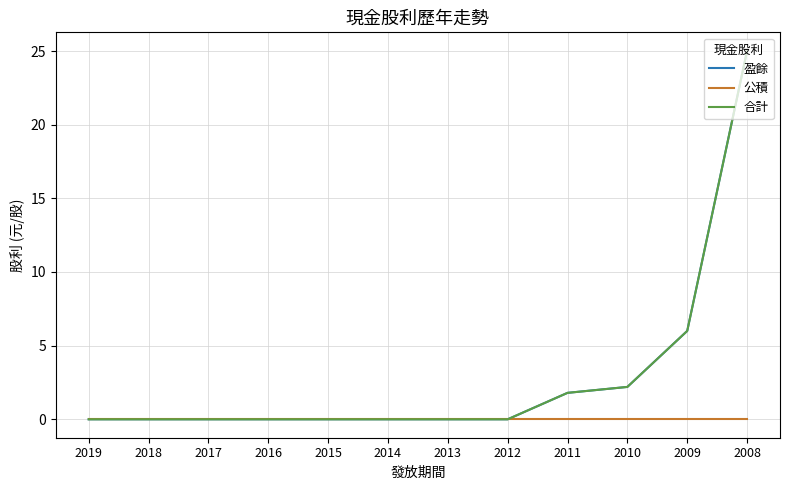

Does the chart display data point markers on the line(s)?

No